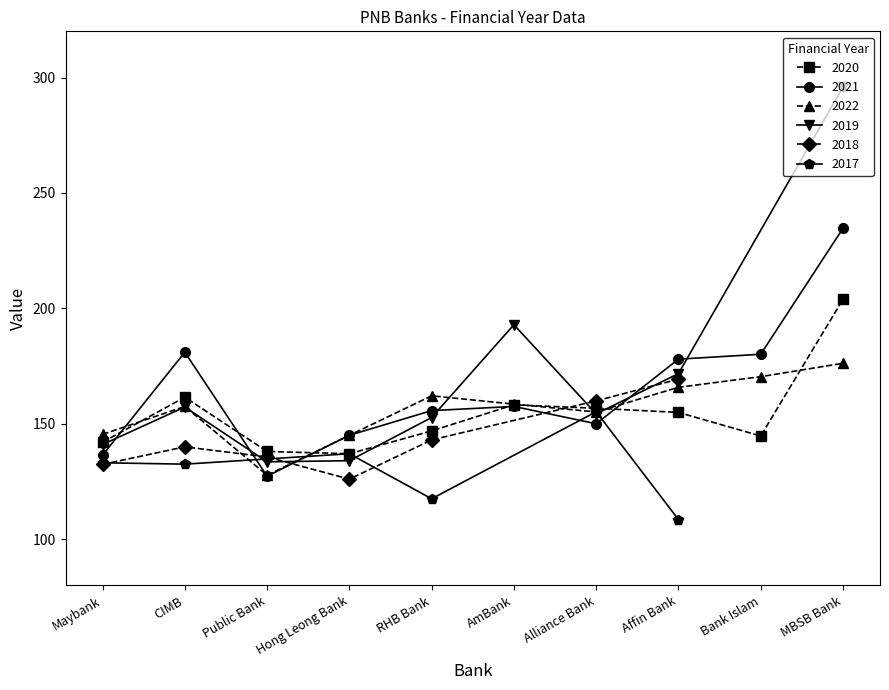

Rank the categories by 2020 value from highest to lowest.

MBSB Bank, CIMB, AmBank, Alliance Bank, Affin Bank, RHB Bank, Bank Islam, Maybank, Public Bank, Hong Leong Bank